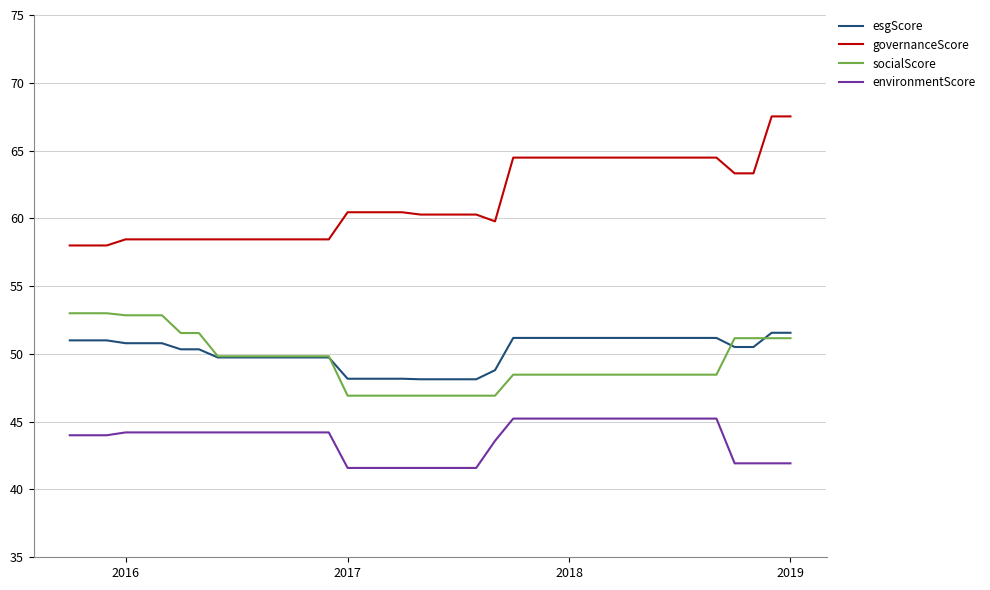

What is the minimum value shown in the chart?

41.6